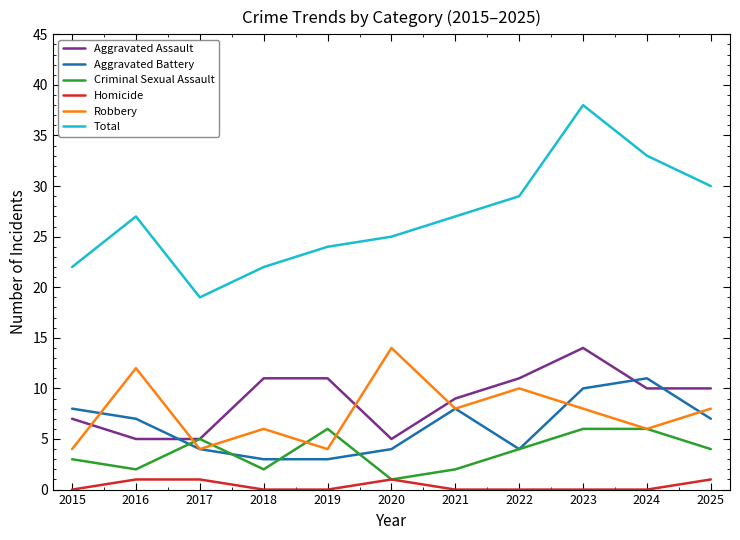

What is the total value across all series at 2020?

50